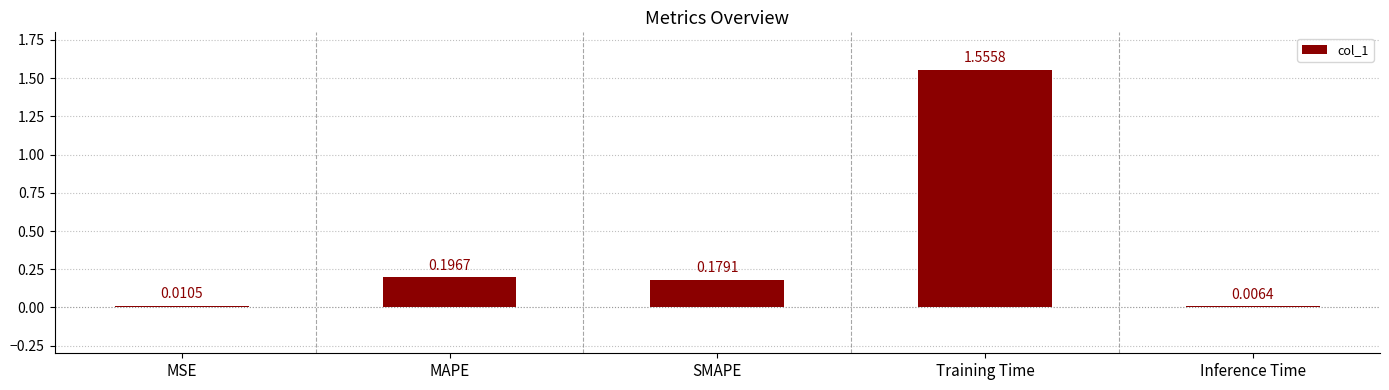

Which category has the lowest value across all series?

Inference Time